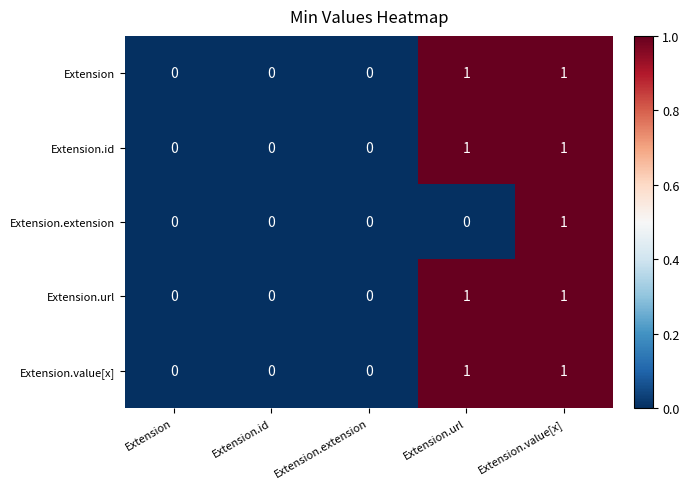

How many Extension.id values are between 0 and 1?

5